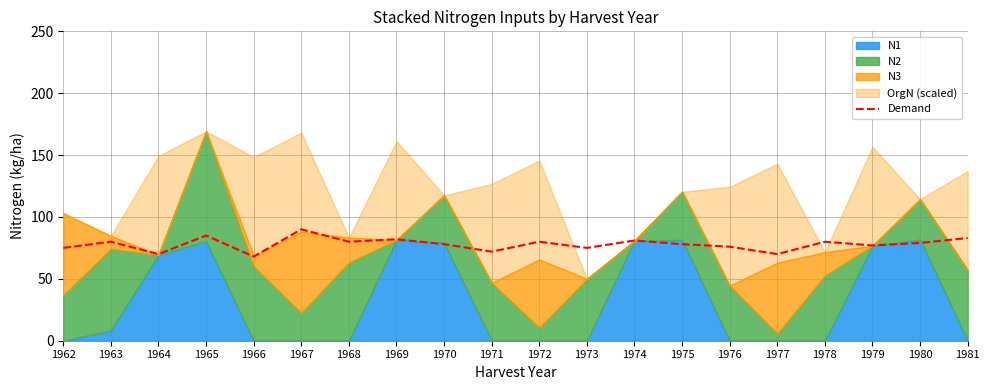

How many points are lower than both their immediate neighbors (excluding endpoints)?

7